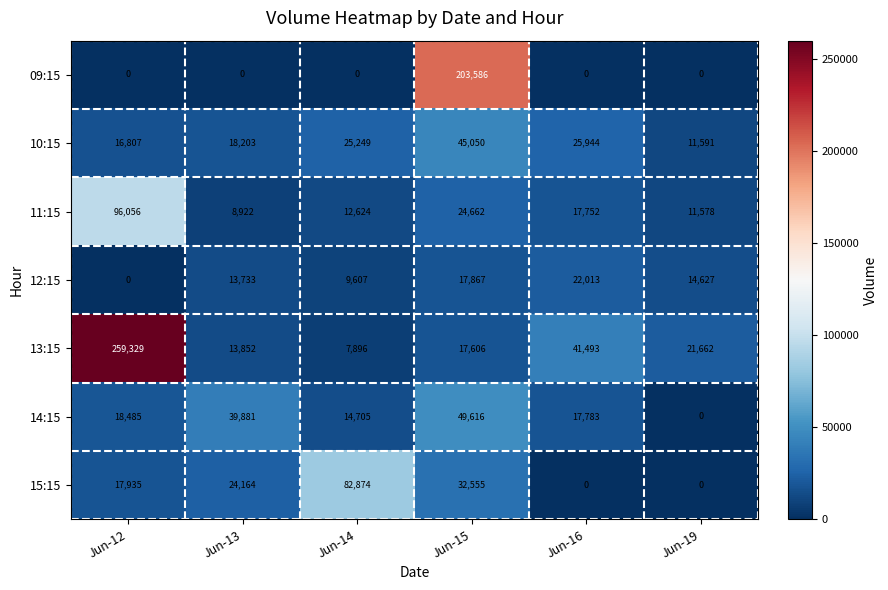

Rank the series by their maximum value, from highest to lowest.

13:15, 09:15, 11:15, 15:15, 14:15, 10:15, 12:15